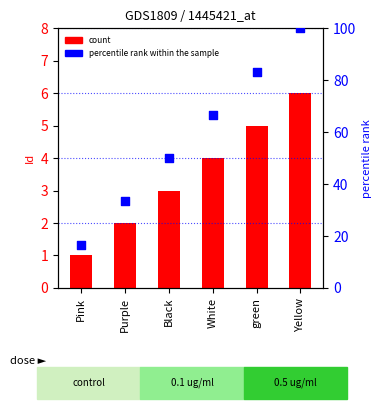

Which series reaches the minimum Y coordinate?

count